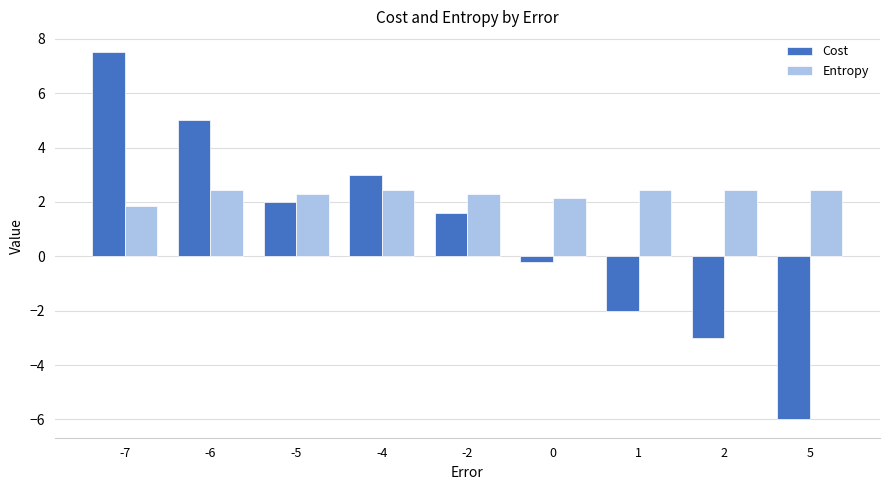

What is the minimum value shown in the chart?

-6.0